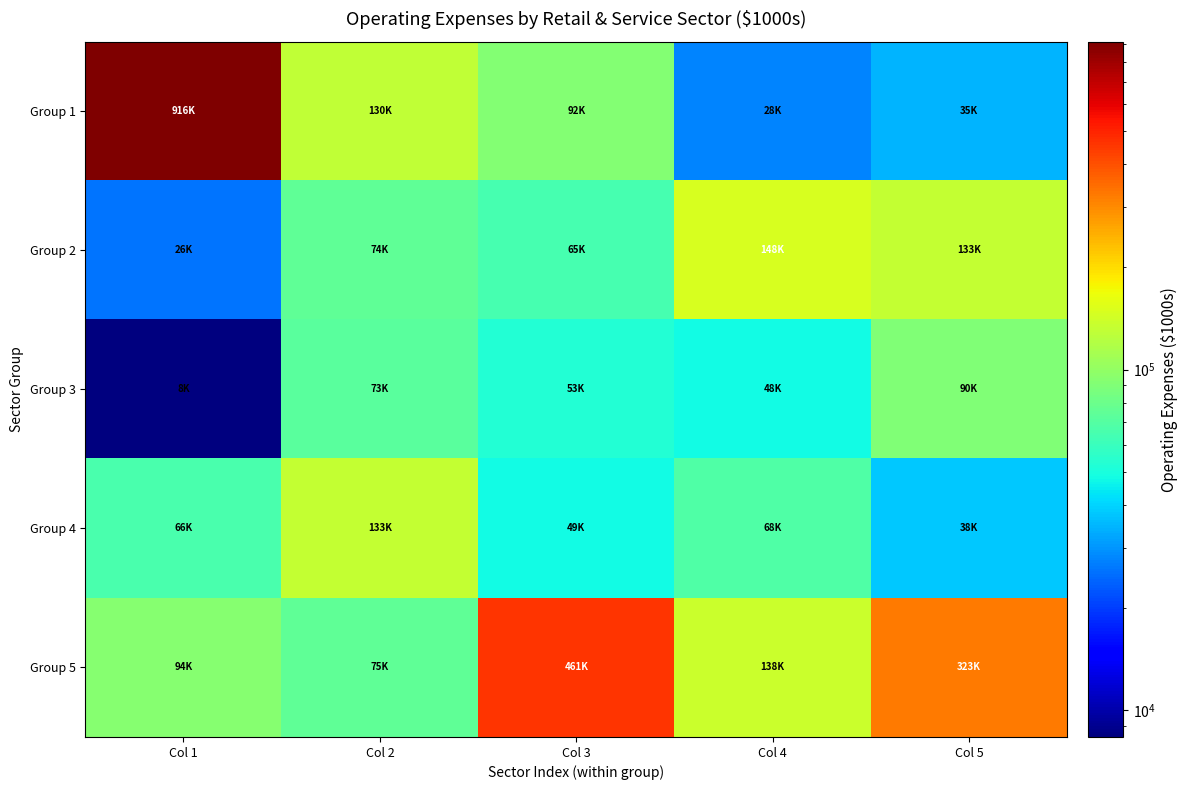

What is the total value across all series at Col 4?

430879